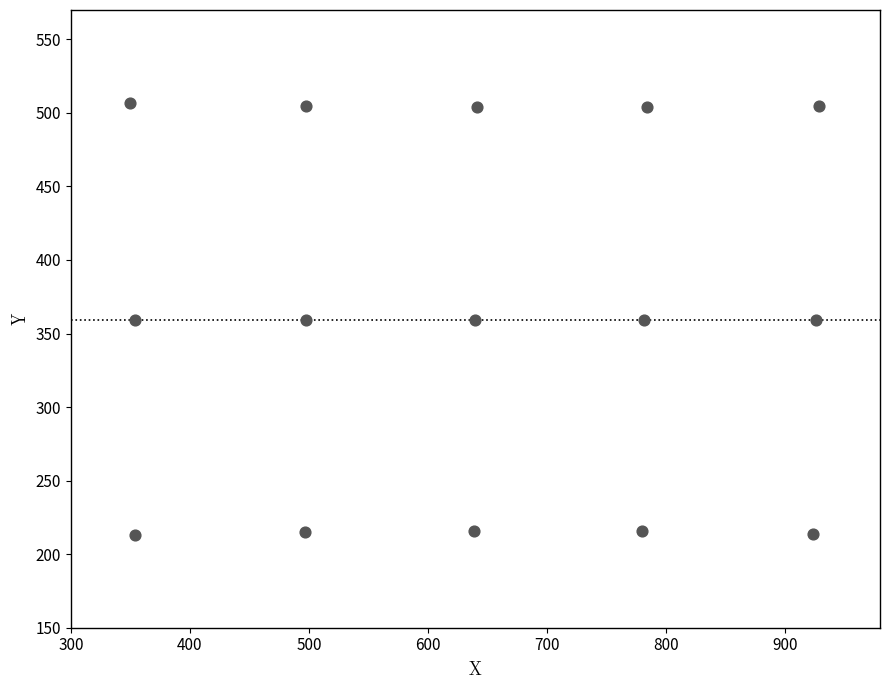

What is the range of X values (max minus min)?

579